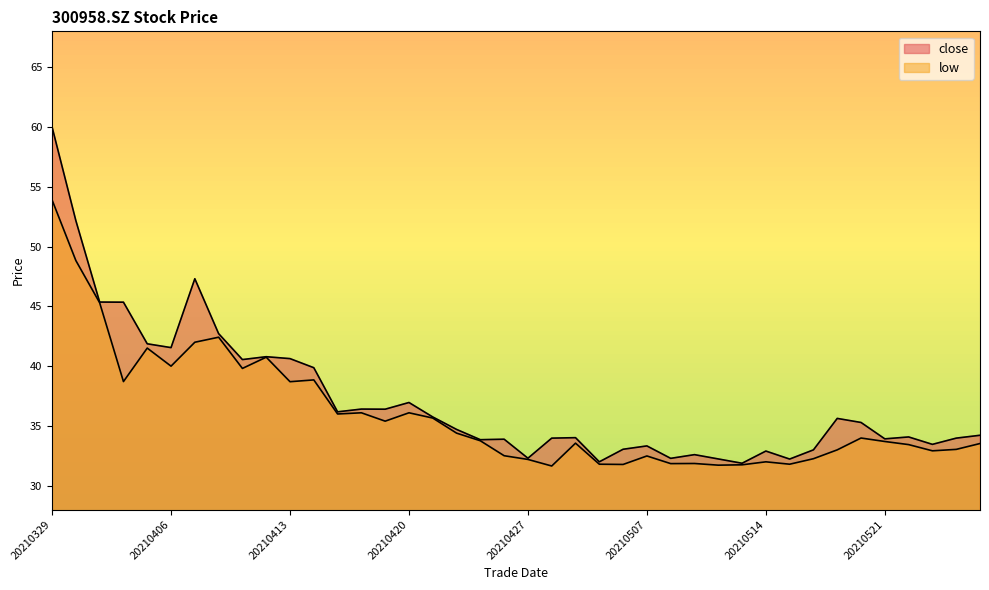

What is the total value across all series at 20210430?

63.8